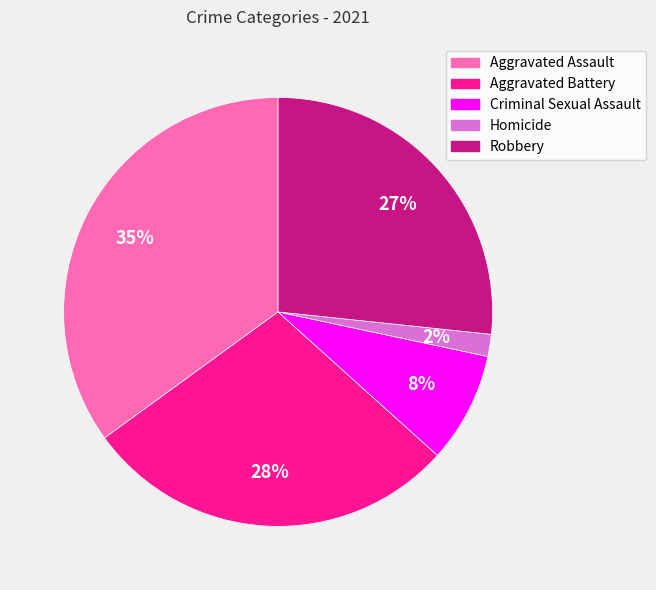

To the nearest percent, what percentage of the pie is Robbery?

27%